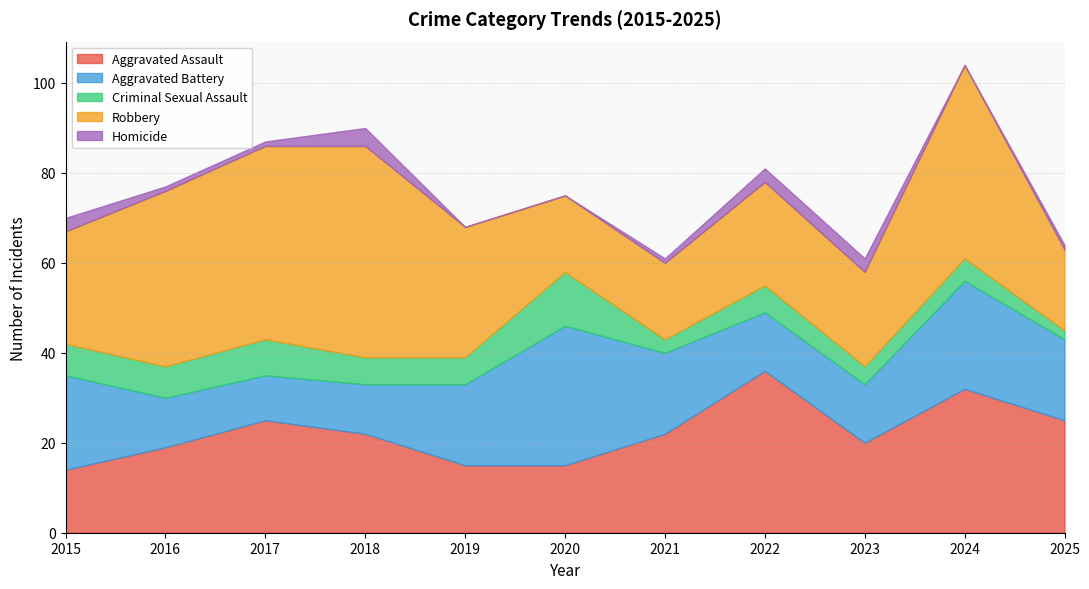

True or false: Aggravated Battery has more than 1 points higher than both neighbors.

True